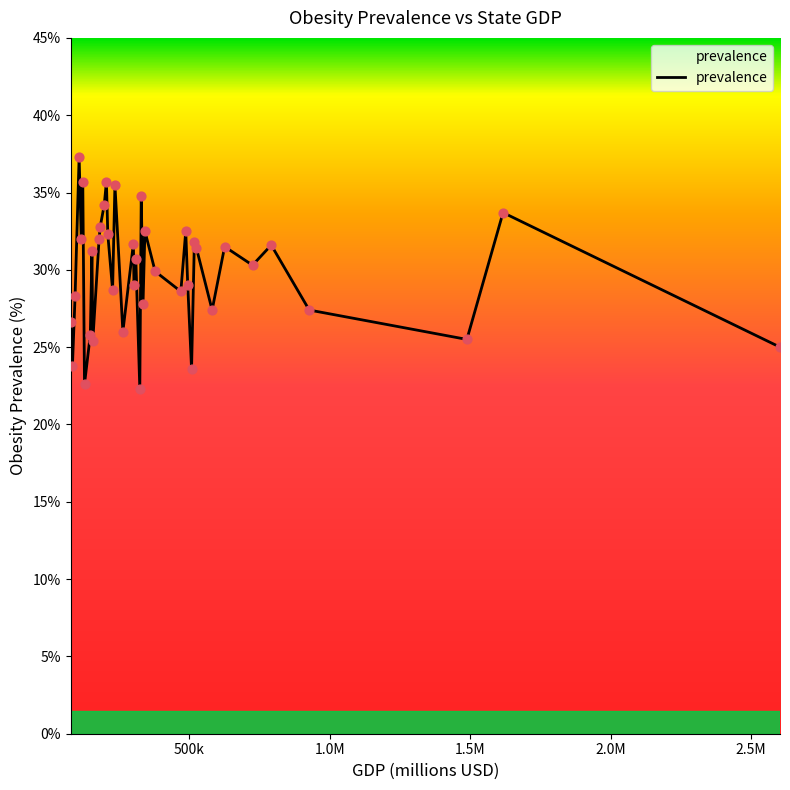

What is the greatest value displayed?

37.3